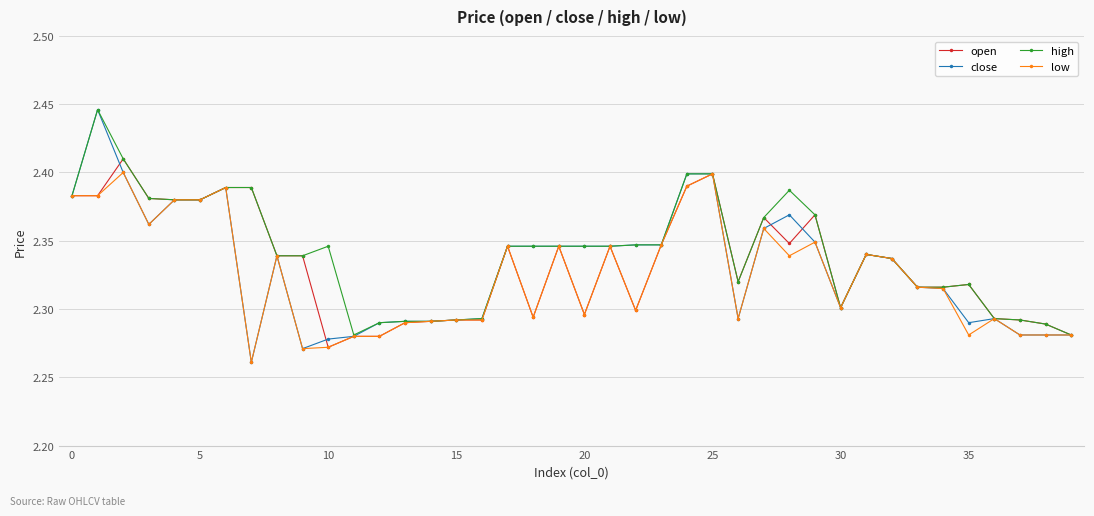

Does the chart display data point markers on the line(s)?

Yes